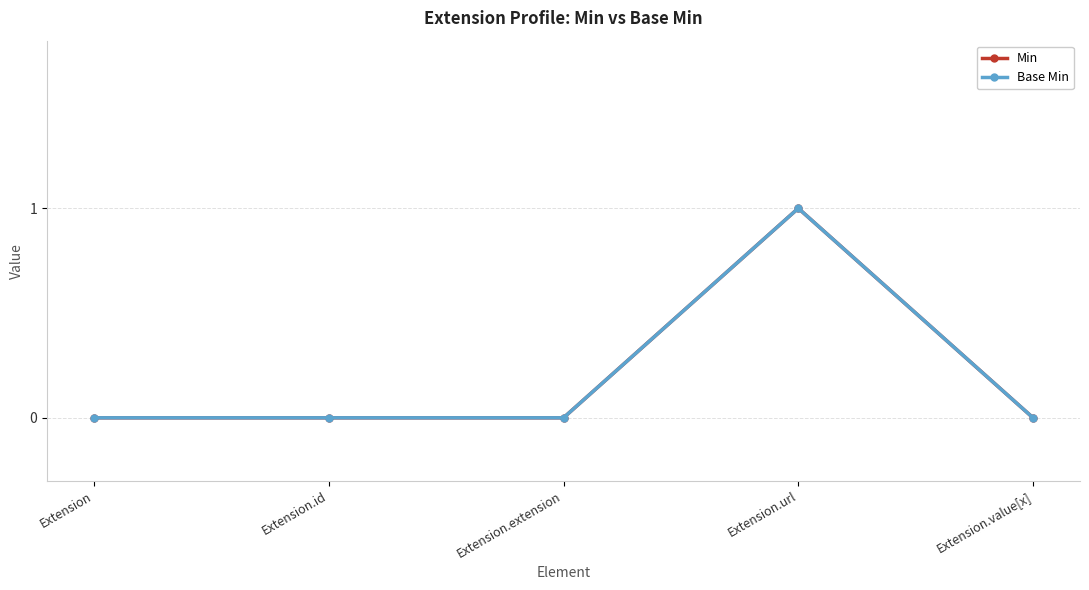

Is this an area chart (filled region under the line)?

No